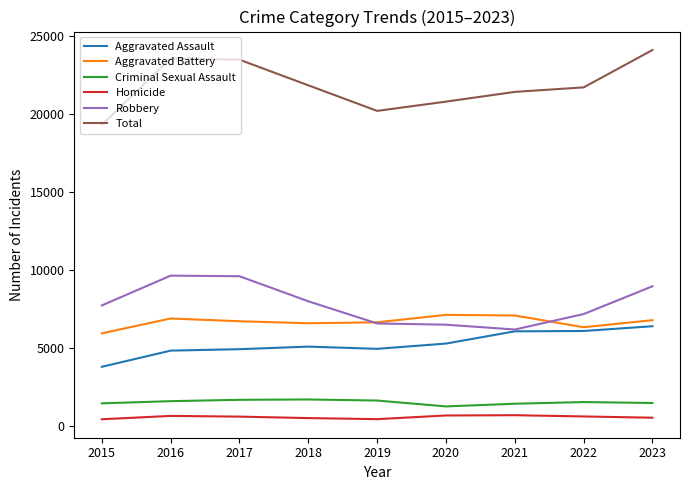

Does the chart have visible grid lines?

No